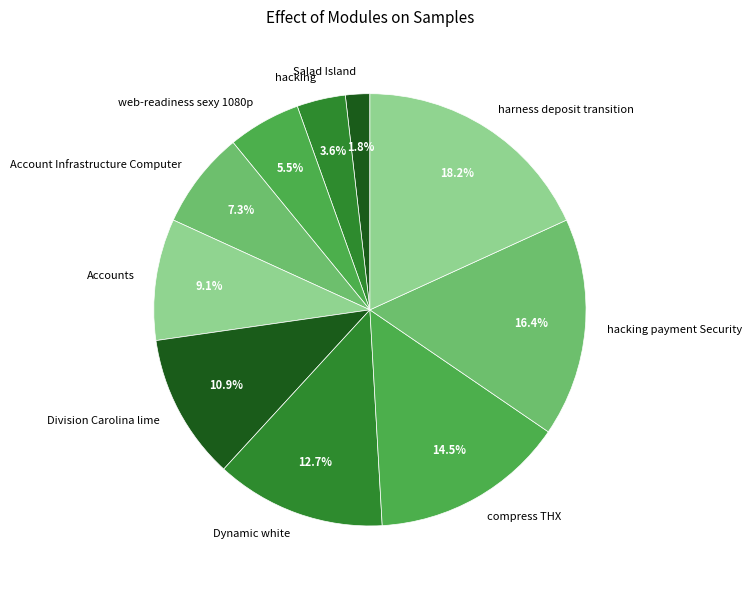

Approximately how many times larger is the value at web-readiness sexy 1080p compared to hacking payment Security?

0.3